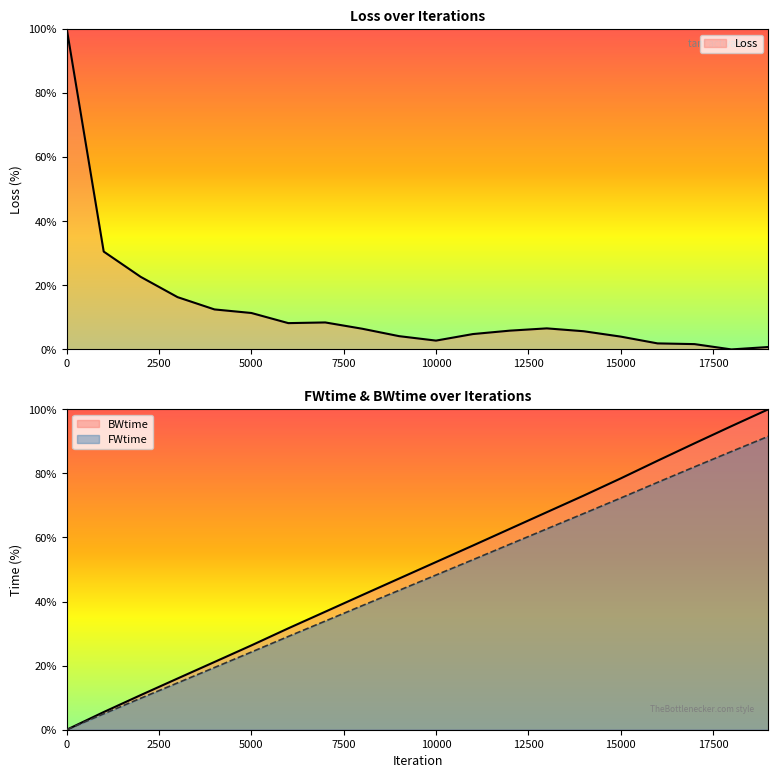

Reading left to right, extract all data points from this chart.

Loss: 0=100.0	1000=30.5	2000=22.7	3000=16.3	4000=12.5	5000=11.4	6000=8.2	7000=8.4	8000=6.5	9000=4.1	10000=2.8	11000=4.8	12000=5.9	13000=6.6	14000=5.7	15000=4.0	16000=1.9	17000=1.7	18000=0.0	19000=0.8
FWtime: 0=0.0	1000=5.0	2000=9.8	3000=14.6	4000=19.4	5000=24.2	6000=29.1	7000=33.9	8000=38.7	9000=43.5	10000=48.3	11000=53.1	12000=57.9	13000=62.7	14000=67.5	15000=72.3	16000=77.2	17000=82.0	18000=86.8	19000=91.6
BWtime: 0=0.0	1000=5.5	2000=10.8	3000=16.0	4000=21.1	5000=26.3	6000=31.6	7000=36.8	8000=42.0	9000=47.2	10000=52.3	11000=57.5	12000=62.7	13000=67.9	14000=73.1	15000=78.4	16000=83.9	17000=89.4	18000=94.7	19000=100.0